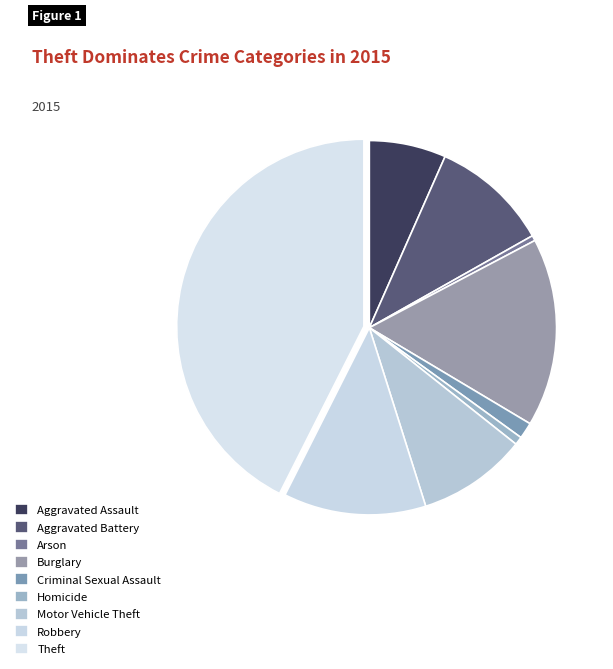

How many segments does this pie chart have?

9